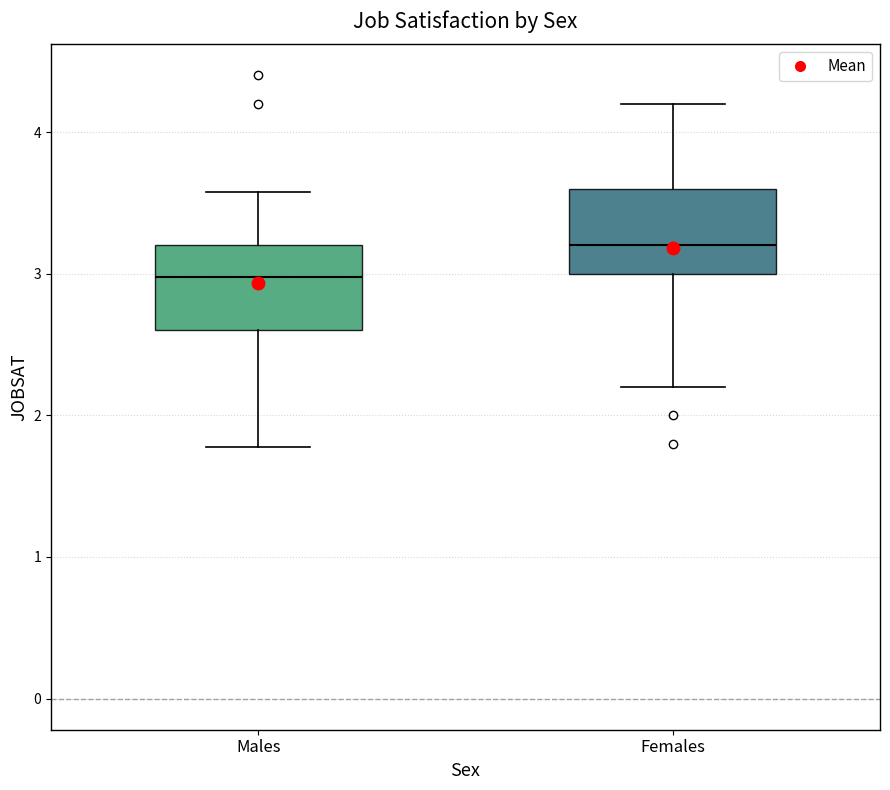

Where is the lower edge of the box for Males on the y-axis? The values are not printed on the chart, so give them approximately, as read against the axis.

2.6